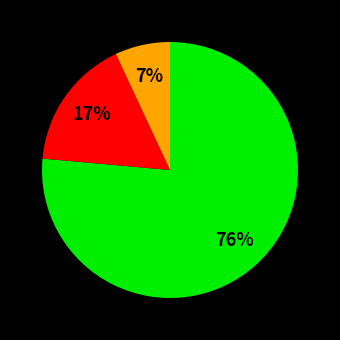

Does any single category account for the majority?

Yes